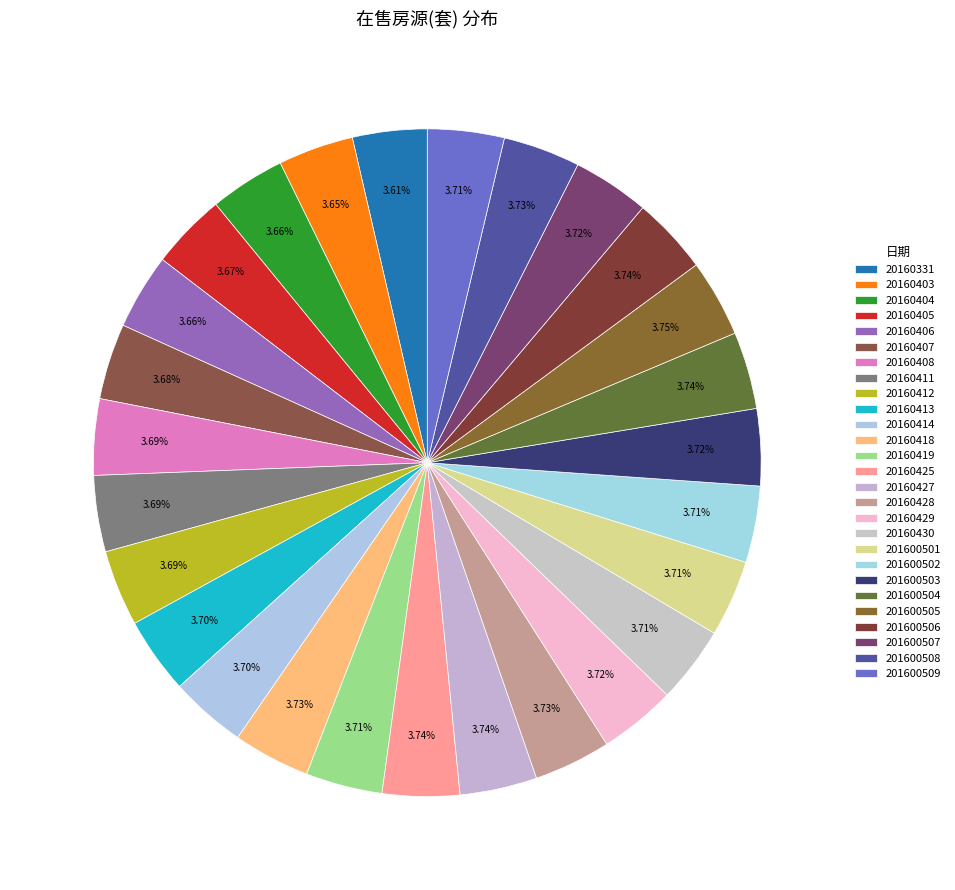

What is the change in value from 20160406 to 201600504?

+1862